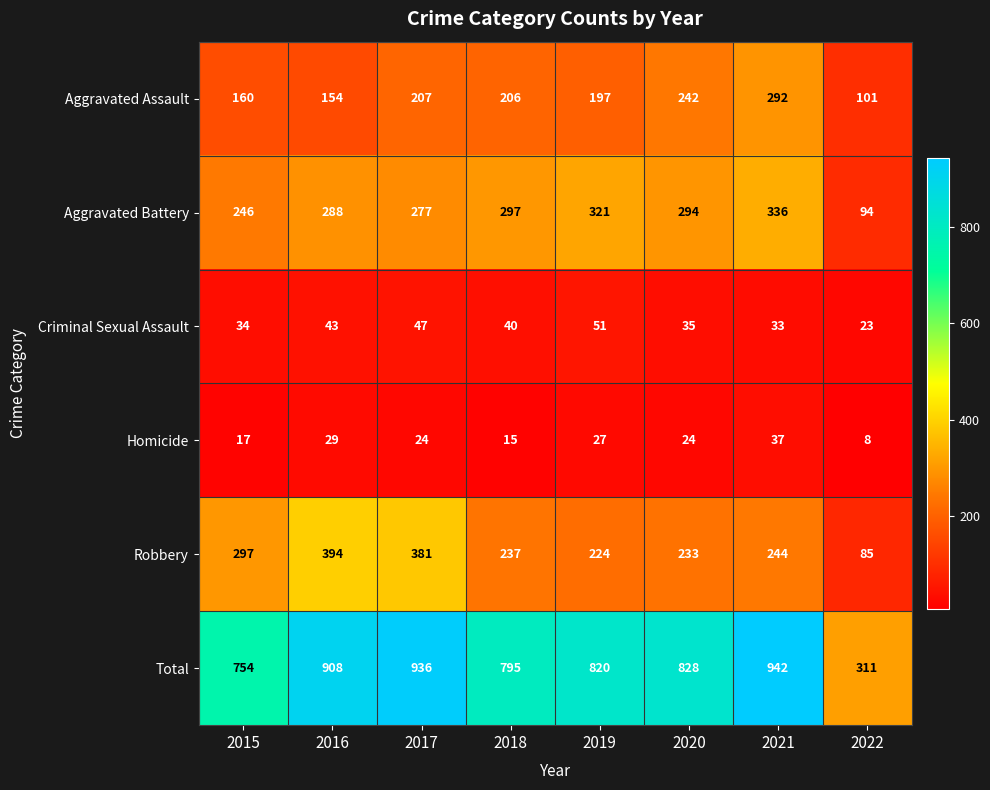

How many data points does each series have?

8